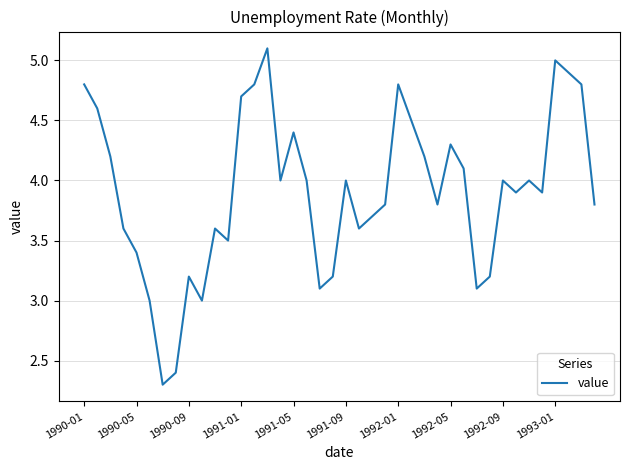

What is the difference between the maximum and minimum values?

2.8